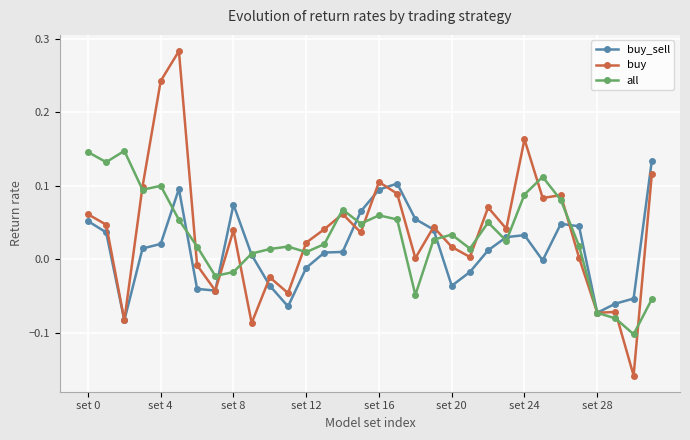

Which series has the widest spread of values?

buy